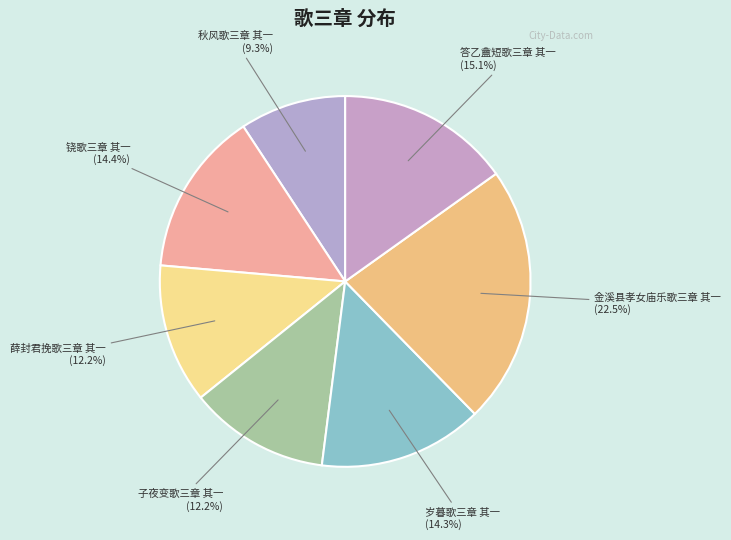

What percentage is NOT represented by 薛封君挽歌三章 其一?

87.8%